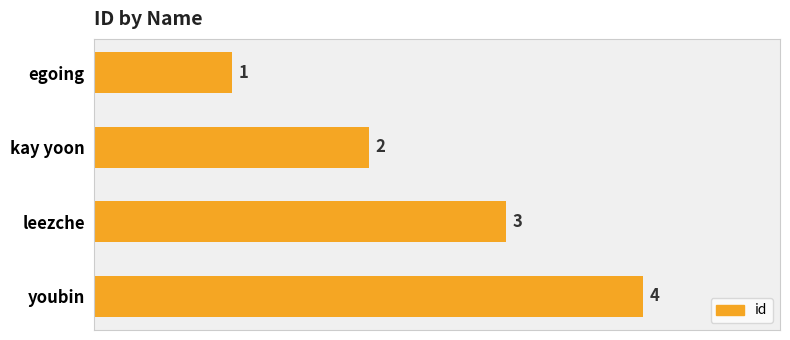

Rank the categories by value from lowest to highest.

egoing, kay yoon, leezche, youbin